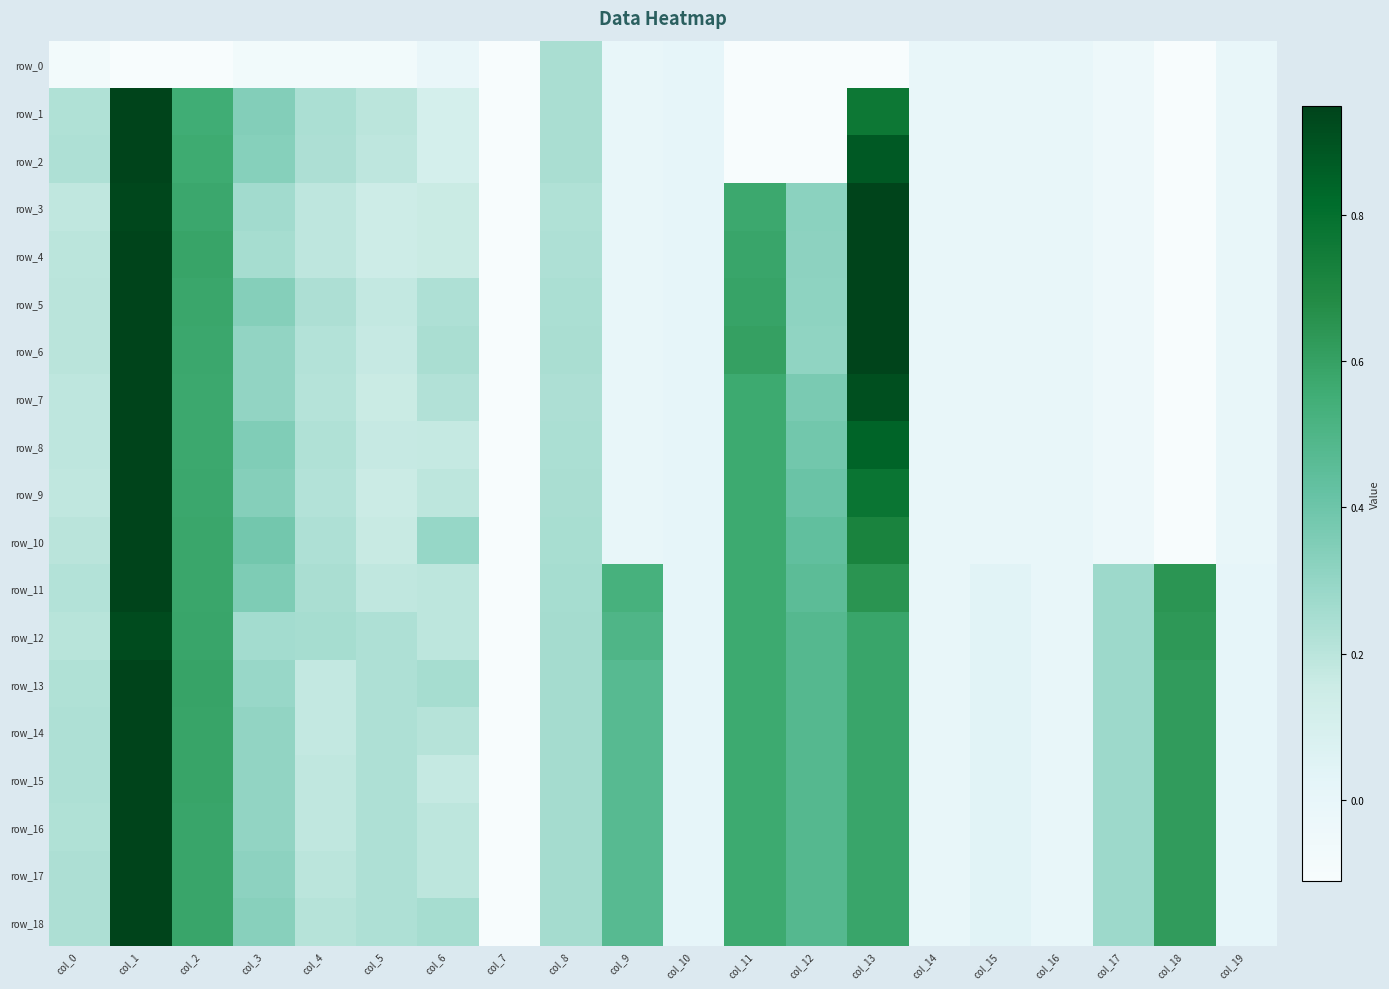

Reading left to right, extract all data points from this chart.

row_0: -0.1	-0.2	-0.7	-0.1	-0.1	-0.1	-0.0	-0.1	0.2	0.0	0.0	-5.1	-0.1	-0.3	-0.0	-0.0	-0.0	-0.0	-0.2	-0.0
row_1: 0.2	1.0	0.6	0.3	0.2	0.2	0.1	-0.1	0.2	0.0	0.0	-5.1	-0.1	0.8	-0.0	-0.0	-0.0	-0.0	-0.2	-0.0
row_2: 0.2	1.0	0.6	0.3	0.2	0.2	0.1	-0.1	0.2	0.0	0.0	-5.1	-0.1	0.9	-0.0	-0.0	-0.0	-0.0	-0.2	-0.0
row_3: 0.2	0.9	0.6	0.3	0.2	0.1	0.2	-0.1	0.2	0.0	0.0	0.6	0.3	1.0	-0.0	-0.0	-0.0	-0.0	-0.2	-0.0
row_4: 0.2	1.0	0.6	0.2	0.2	0.1	0.2	-0.1	0.2	0.0	0.0	0.6	0.3	1.0	-0.0	-0.0	-0.0	-0.0	-0.2	-0.0
row_5: 0.2	1.0	0.6	0.3	0.2	0.2	0.2	-0.1	0.2	0.0	0.0	0.6	0.3	1.0	-0.0	-0.0	-0.0	-0.0	-0.2	-0.0
row_6: 0.2	1.0	0.6	0.3	0.2	0.2	0.2	-0.1	0.2	0.0	0.0	0.6	0.3	1.0	-0.0	-0.0	-0.0	-0.0	-0.2	-0.0
row_7: 0.2	1.0	0.6	0.3	0.2	0.2	0.2	-0.1	0.2	0.0	0.0	0.6	0.4	0.9	-0.0	-0.0	-0.0	-0.0	-0.2	-0.0
row_8: 0.2	1.0	0.6	0.3	0.2	0.2	0.2	-0.1	0.2	0.0	0.0	0.6	0.4	0.8	-0.0	-0.0	-0.0	-0.0	-0.2	-0.0
row_9: 0.2	1.0	0.6	0.3	0.2	0.2	0.2	-0.1	0.2	0.0	0.0	0.6	0.4	0.8	-0.0	-0.0	-0.0	-0.0	-0.2	-0.0
row_10: 0.2	1.0	0.6	0.4	0.2	0.2	0.3	-0.1	0.2	0.0	0.0	0.6	0.4	0.7	-0.0	-0.0	-0.0	-0.0	-0.2	-0.0
row_11: 0.2	1.0	0.6	0.4	0.2	0.2	0.2	-0.1	0.3	0.5	0.0	0.6	0.5	0.6	-0.0	0.0	-0.0	0.3	0.6	0.0
row_12: 0.2	0.9	0.6	0.3	0.2	0.2	0.2	-0.1	0.3	0.5	0.0	0.6	0.5	0.6	-0.0	0.0	-0.0	0.3	0.6	0.0
row_13: 0.2	1.0	0.6	0.3	0.2	0.2	0.3	-0.1	0.3	0.5	0.0	0.6	0.5	0.6	-0.0	0.0	-0.0	0.3	0.6	0.0
row_14: 0.2	1.0	0.6	0.3	0.2	0.2	0.2	-0.1	0.3	0.5	0.0	0.6	0.5	0.6	-0.0	0.0	-0.0	0.3	0.6	0.0
row_15: 0.2	1.0	0.6	0.3	0.2	0.2	0.2	-0.1	0.3	0.5	0.0	0.6	0.5	0.6	-0.0	0.0	-0.0	0.3	0.6	0.0
row_16: 0.2	1.0	0.6	0.3	0.2	0.2	0.2	-0.1	0.3	0.5	0.0	0.6	0.5	0.6	-0.0	0.0	-0.0	0.3	0.6	0.0
row_17: 0.2	1.0	0.6	0.3	0.2	0.2	0.2	-0.1	0.3	0.5	0.0	0.6	0.5	0.6	-0.0	0.0	-0.0	0.3	0.6	0.0
row_18: 0.2	1.0	0.6	0.3	0.2	0.2	0.3	-0.1	0.3	0.5	0.0	0.6	0.5	0.6	-0.0	0.0	-0.0	0.3	0.6	0.0